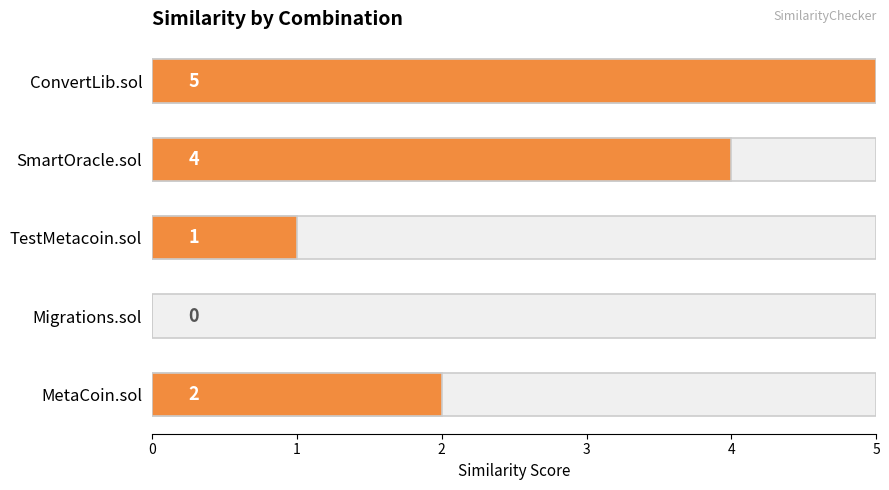

Reading left to right, transcribe all the data shown in this chart.

5	4	1	0	2